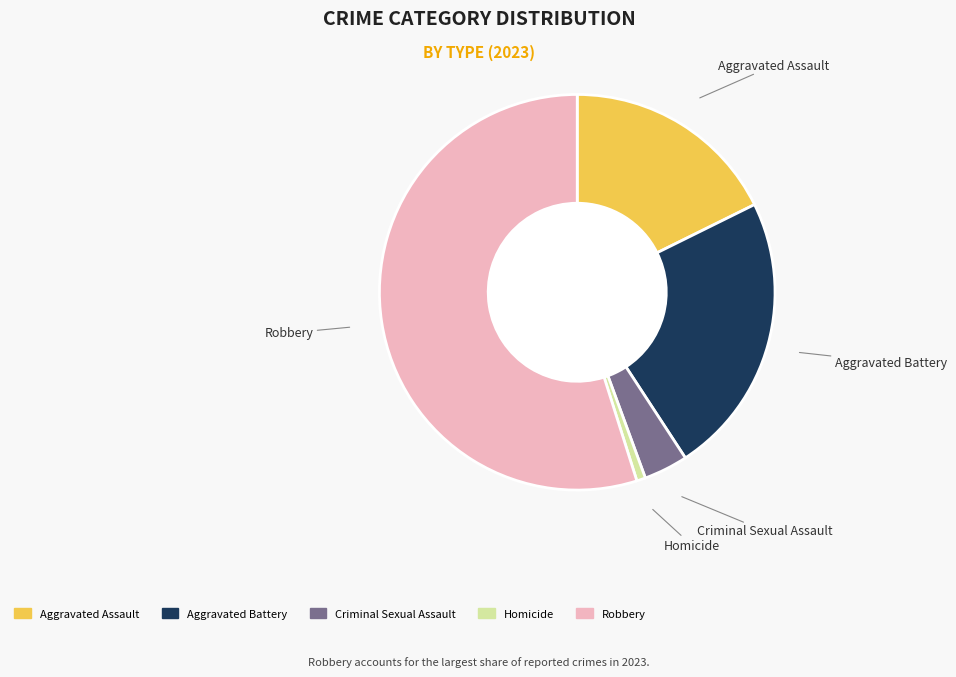

Rank the categories by value from highest to lowest.

Robbery, Aggravated Battery, Aggravated Assault, Criminal Sexual Assault, Homicide